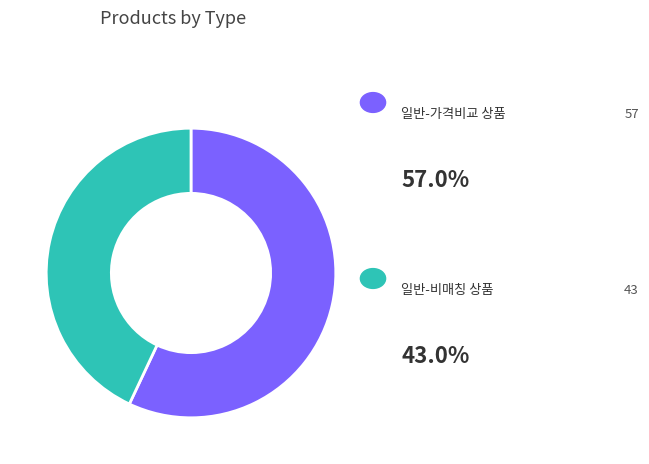

Is there a majority slice in this chart?

Yes